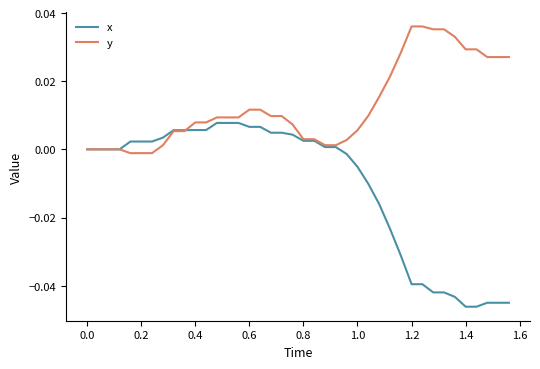

Which series has the largest range (max minus min)?

x